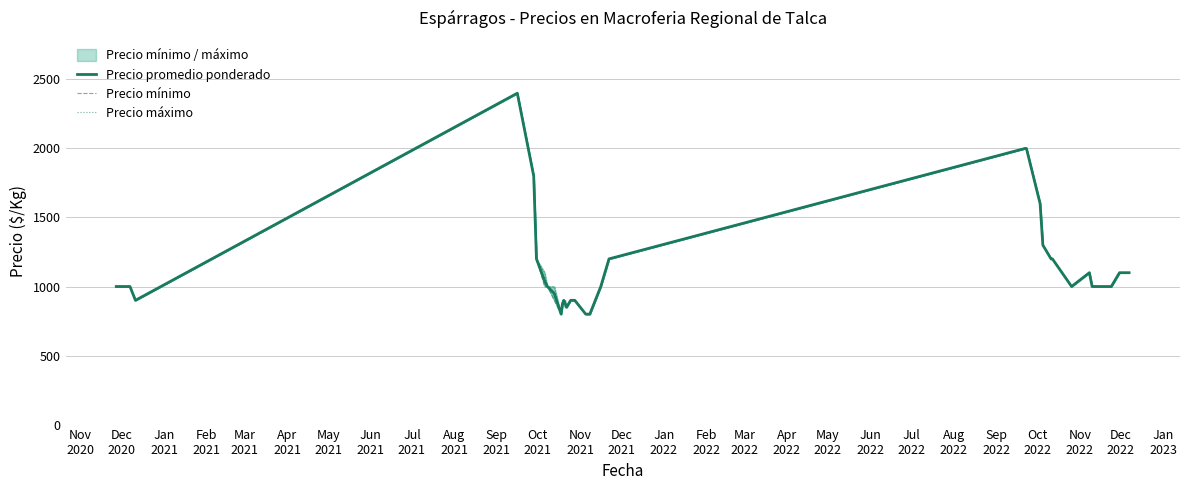

What is the greatest value displayed?

2400